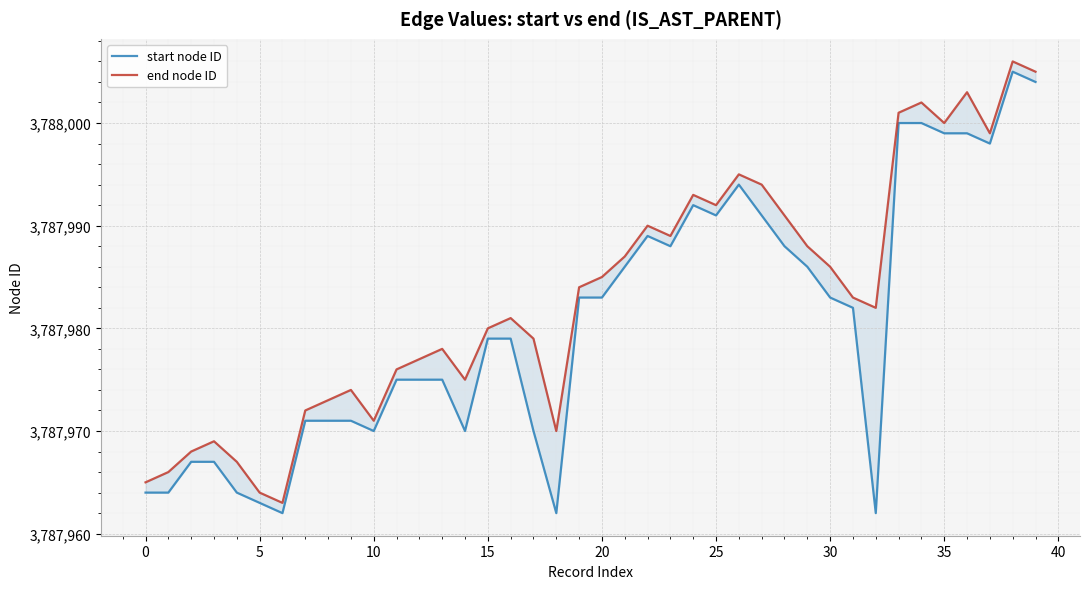

Reading left to right, transcribe all the data shown in this chart.

start node ID: 3787964	3787964	3787967	3787967	3787964	3787963	3787962	3787971	3787971	3787971	3787970	3787975	3787975	3787975	3787970	3787979	3787979	3787970	3787962	3787983	3787983	3787986	3787989	3787988	3787992	3787991	3787994	3787991	3787988	3787986	3787983	3787982	3787962	3788000	3788000	3787999	3787999	3787998	3788005	3788004
end node ID: 3787965	3787966	3787968	3787969	3787967	3787964	3787963	3787972	3787973	3787974	3787971	3787976	3787977	3787978	3787975	3787980	3787981	3787979	3787970	3787984	3787985	3787987	3787990	3787989	3787993	3787992	3787995	3787994	3787991	3787988	3787986	3787983	3787982	3788001	3788002	3788000	3788003	3787999	3788006	3788005